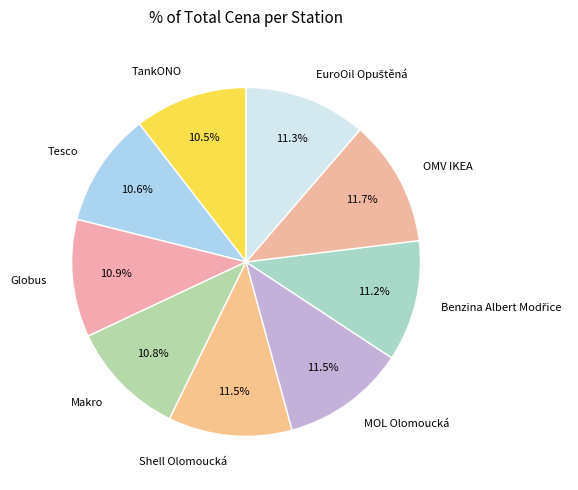

Is there a majority slice in this chart?

No